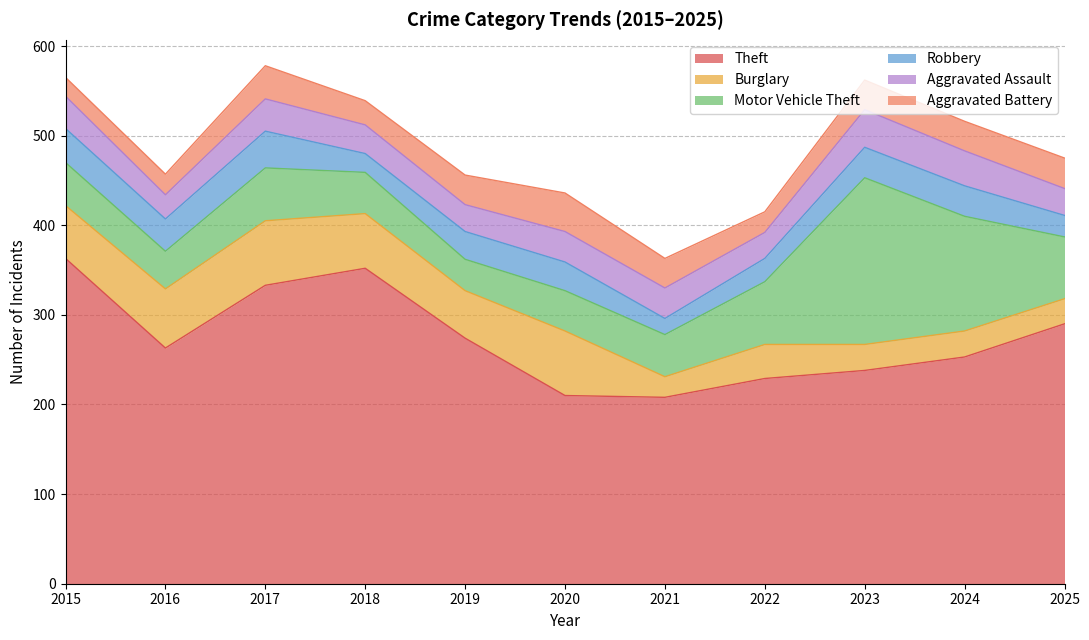

What is the total value across all series at 2023?

562